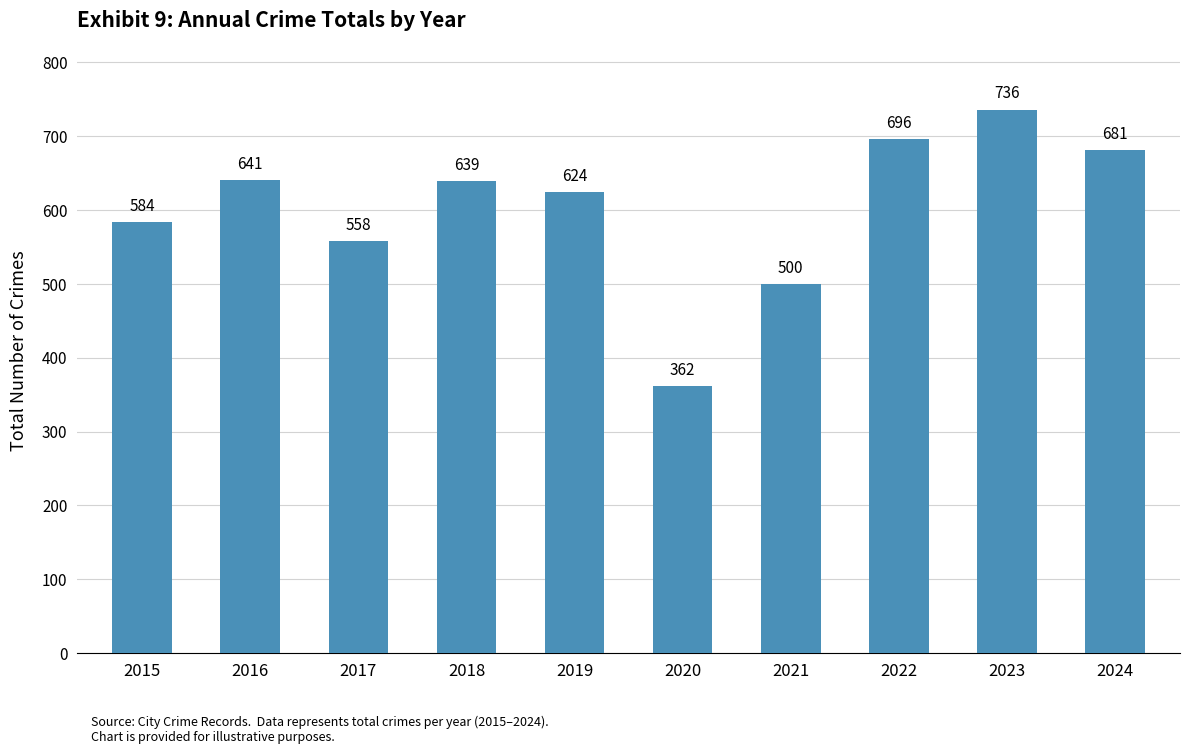

Count the number of categories in the chart.

10